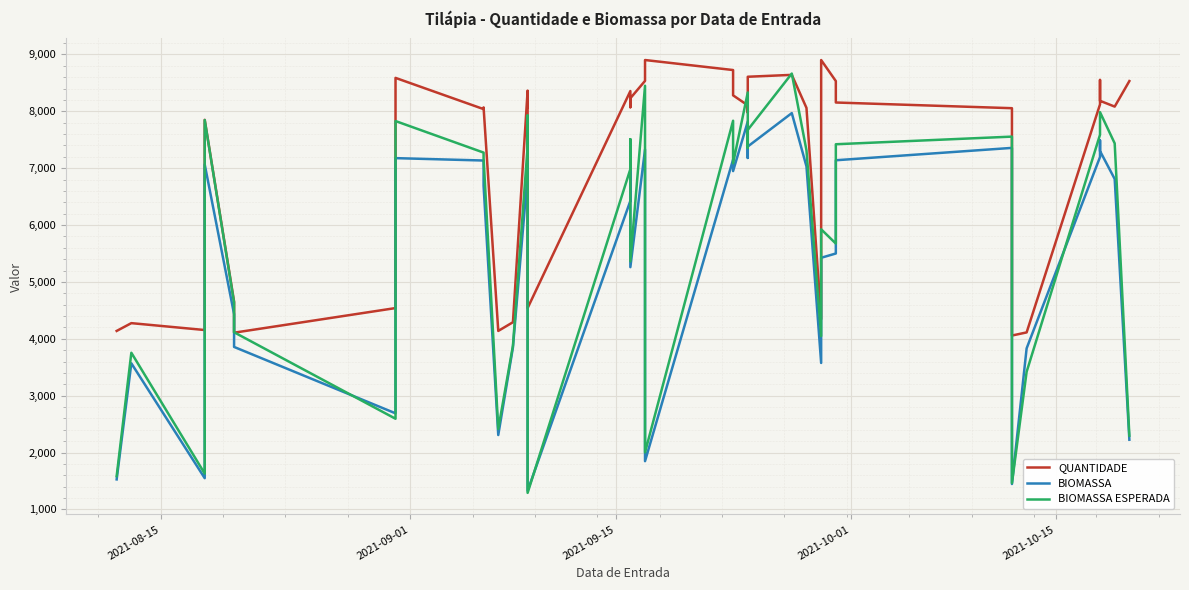

In BIOMASSA ESPERADA, how many points are higher than both neighbors (excluding endpoints)?

13